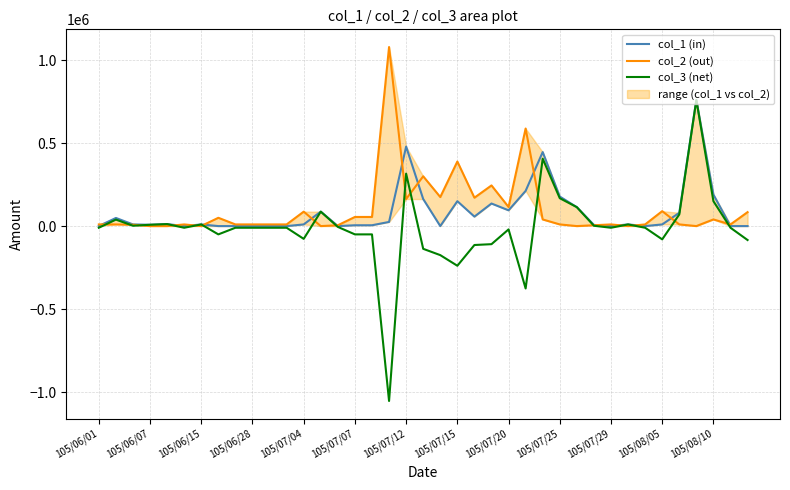

Count the number of categories in the chart.

39